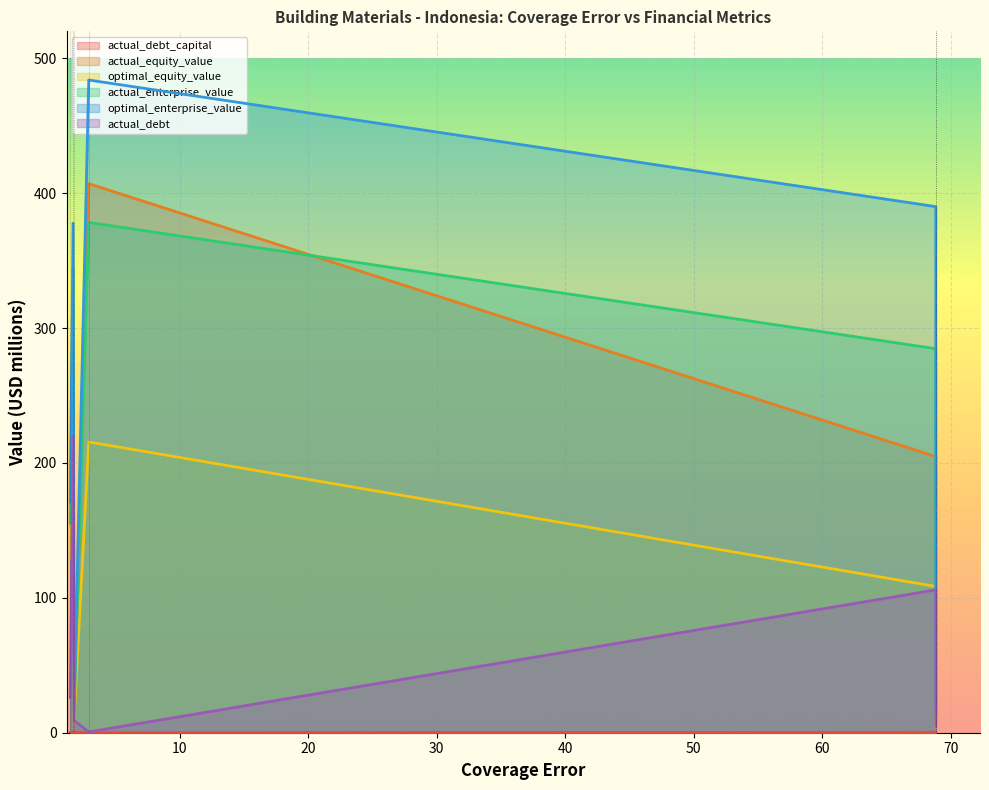

Is it true that actual_debt equals 6.0 at PT Ace Oldfields?

False